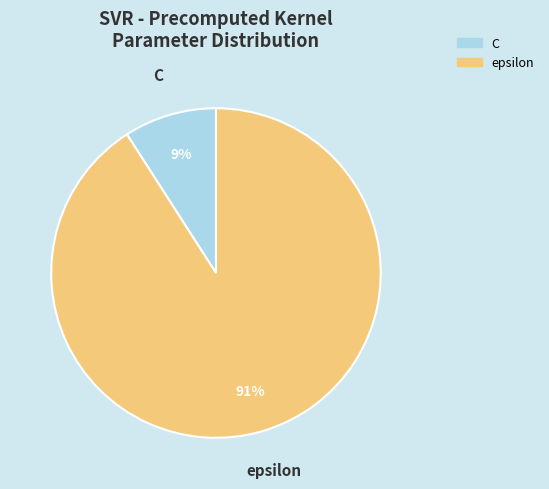

The C slice represents 9% of the pie. True or false?

True